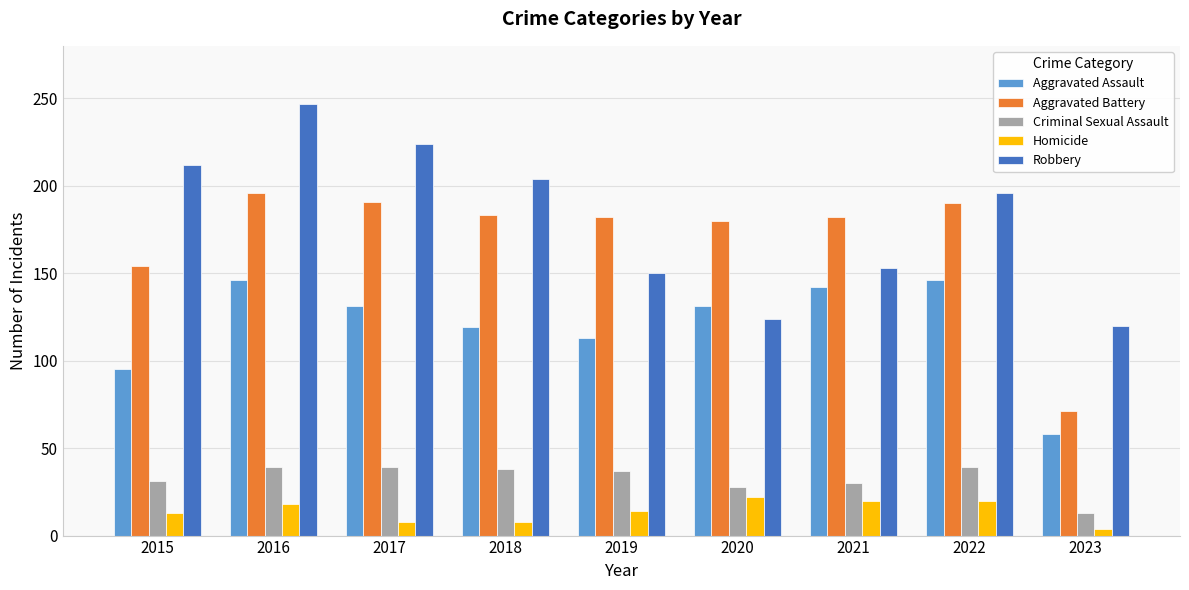

What are all the series names shown in the legend?

Aggravated Assault, Aggravated Battery, Criminal Sexual Assault, Homicide, Robbery